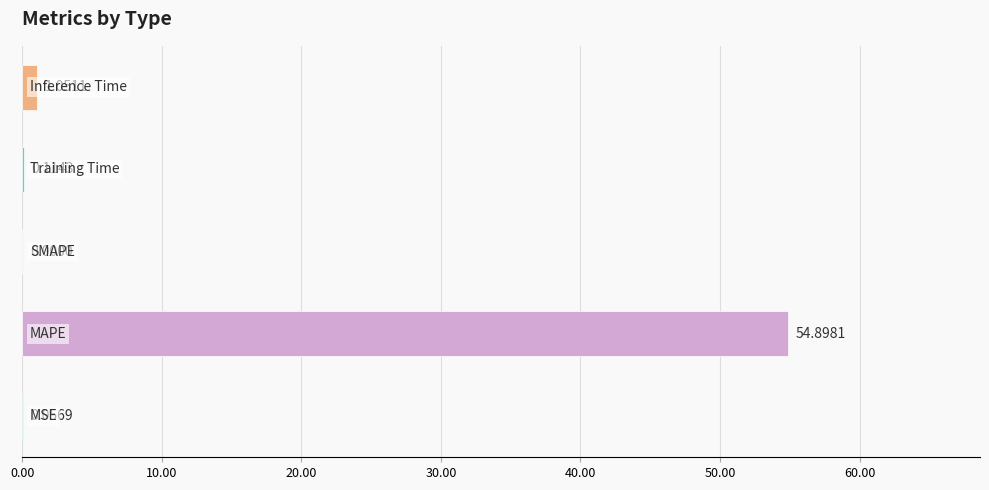

What is the sum of all values?

56.1